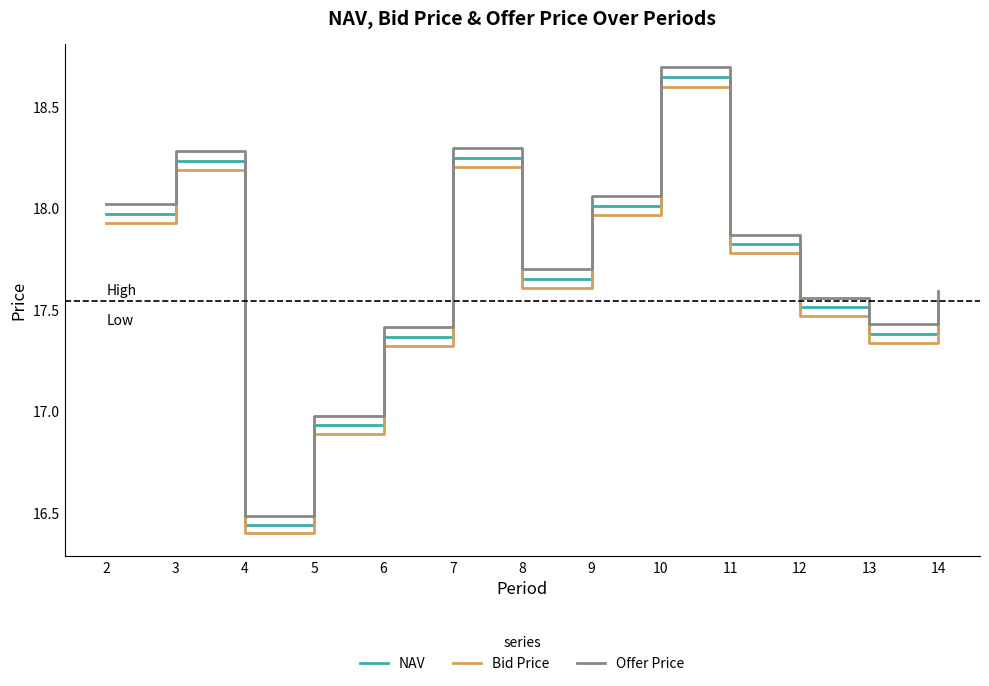

True or false: Offer Price has a value of 12.1 at 9.

False